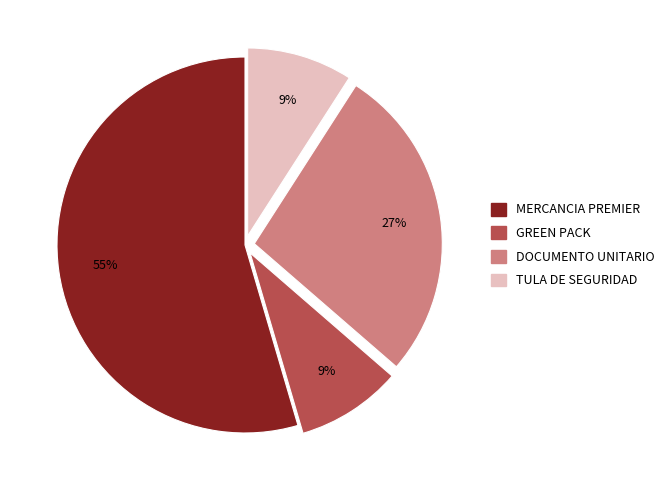

How many segments does this pie chart have?

4